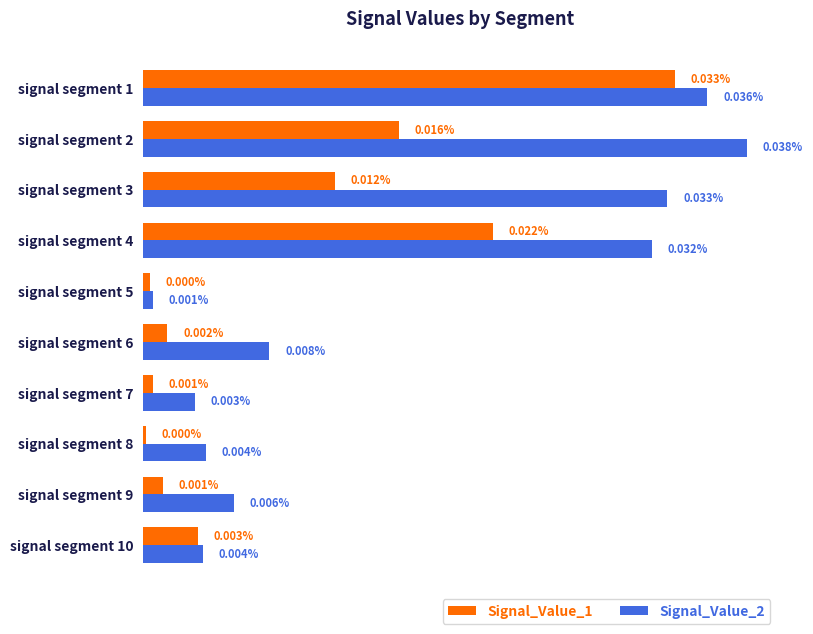

Is the value of Signal_Value_1 at signal segment 4 greater than the value of Signal_Value_2 at signal segment 3?

No